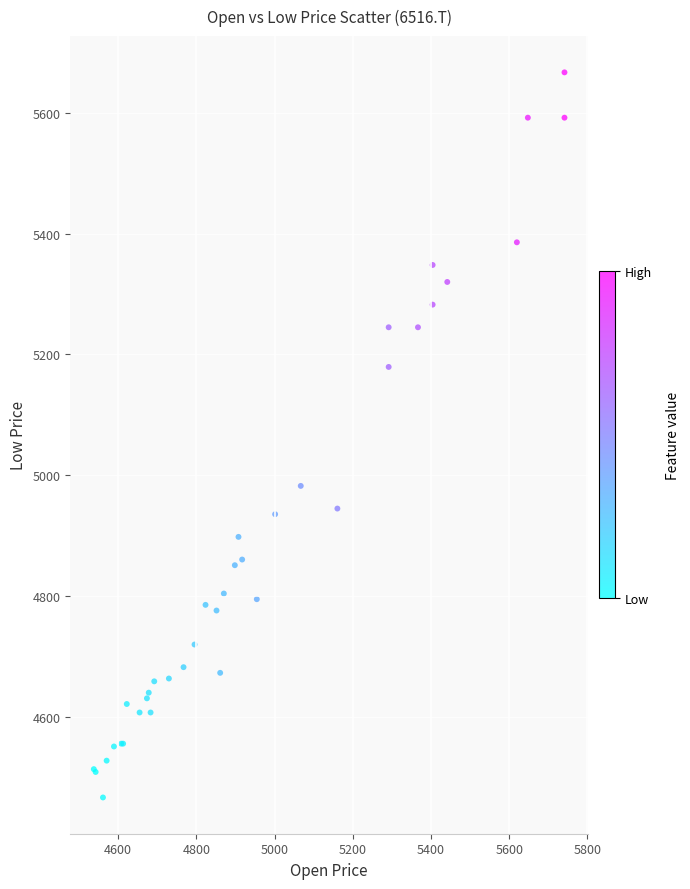

What Y value in the scatter plot is closest to 5066?

4982.7